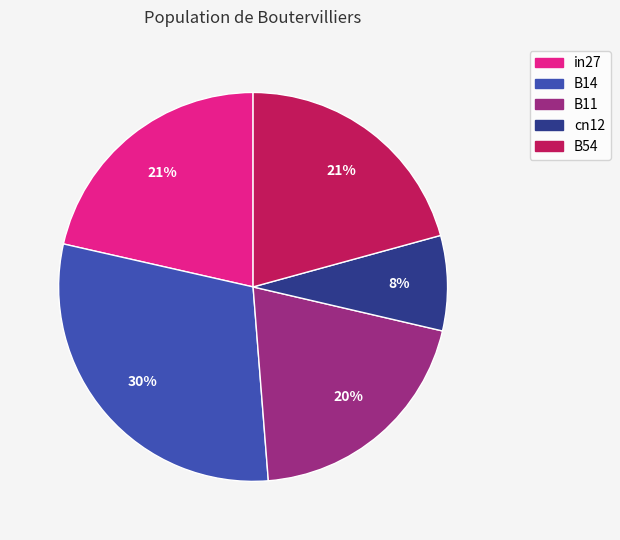

What percentage is the B11 slice, to the nearest percent?

20%